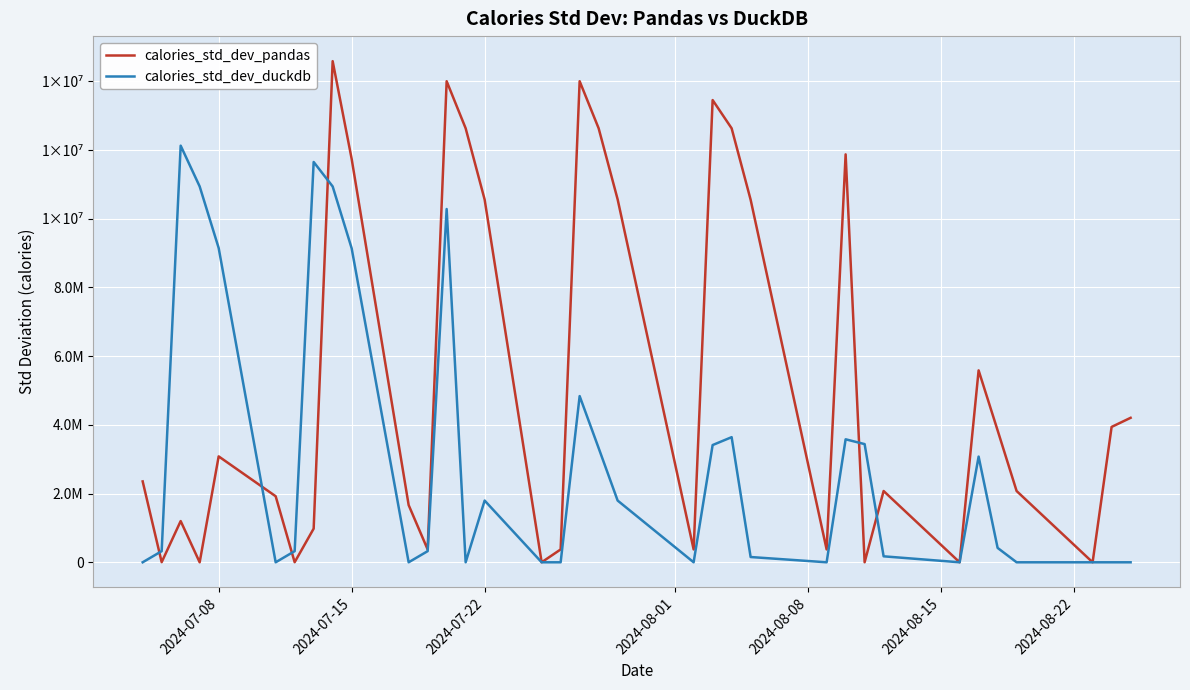

What is the difference between the maximum and minimum values in the calories_std_dev_duckdb series?

12125875.6